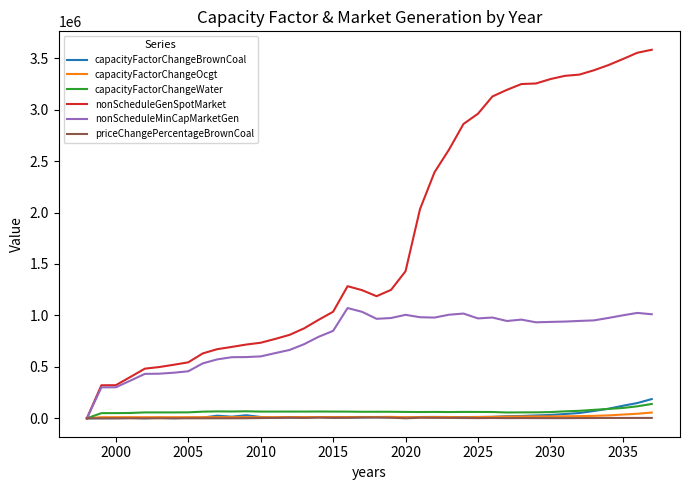

How many series are shown in this chart?

6